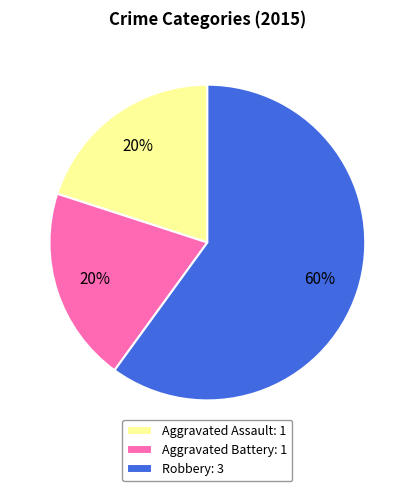

How many segments does this pie chart have?

3